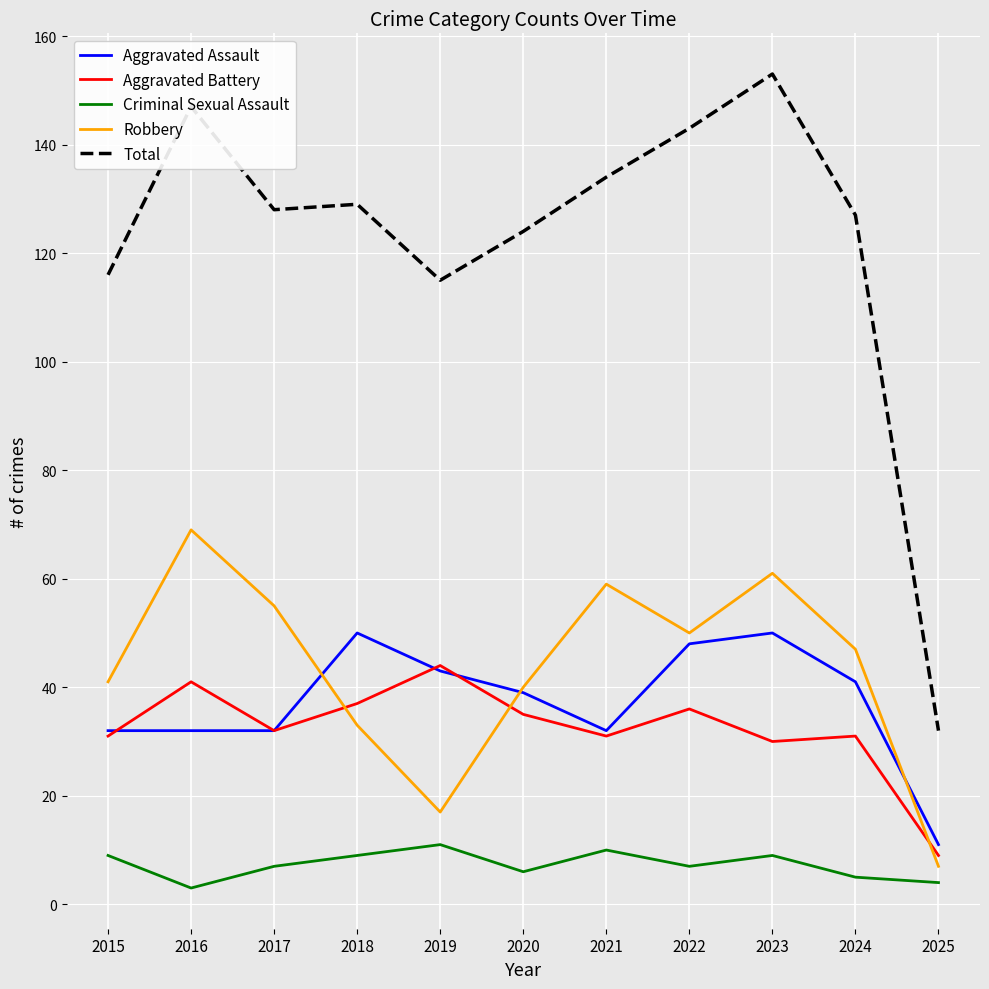

What is the total value across all series at 2021?

266